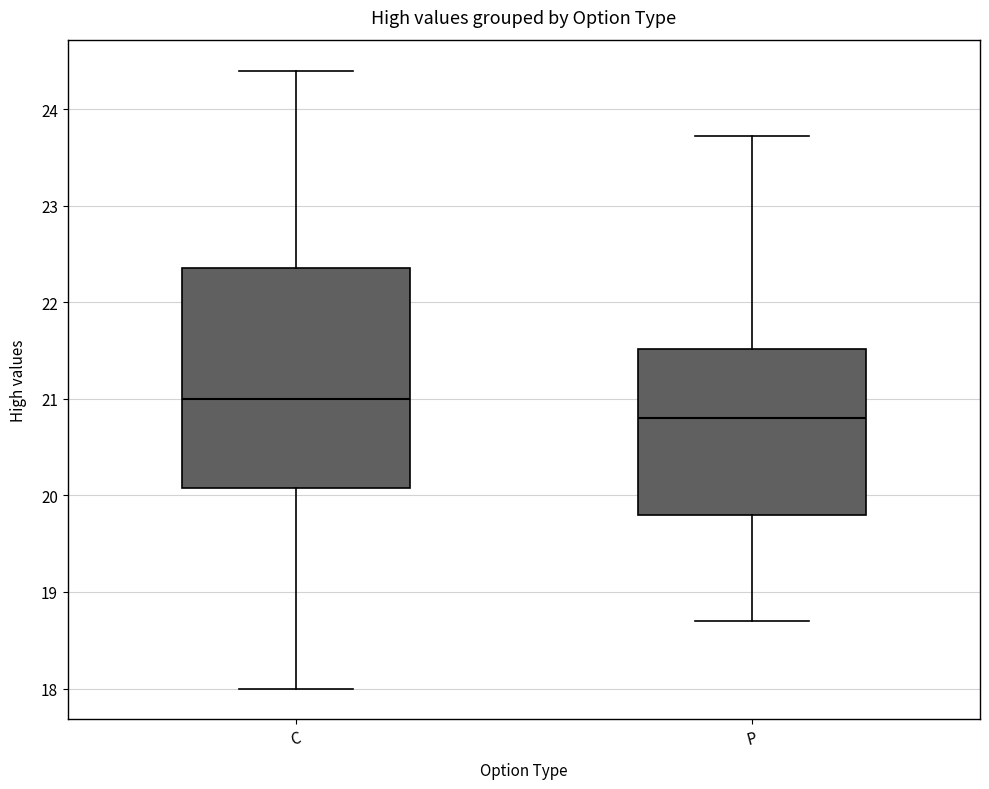

Where is the lower edge of the box for P on the y-axis? The values are not printed on the chart, so give them approximately, as read against the axis.

19.8